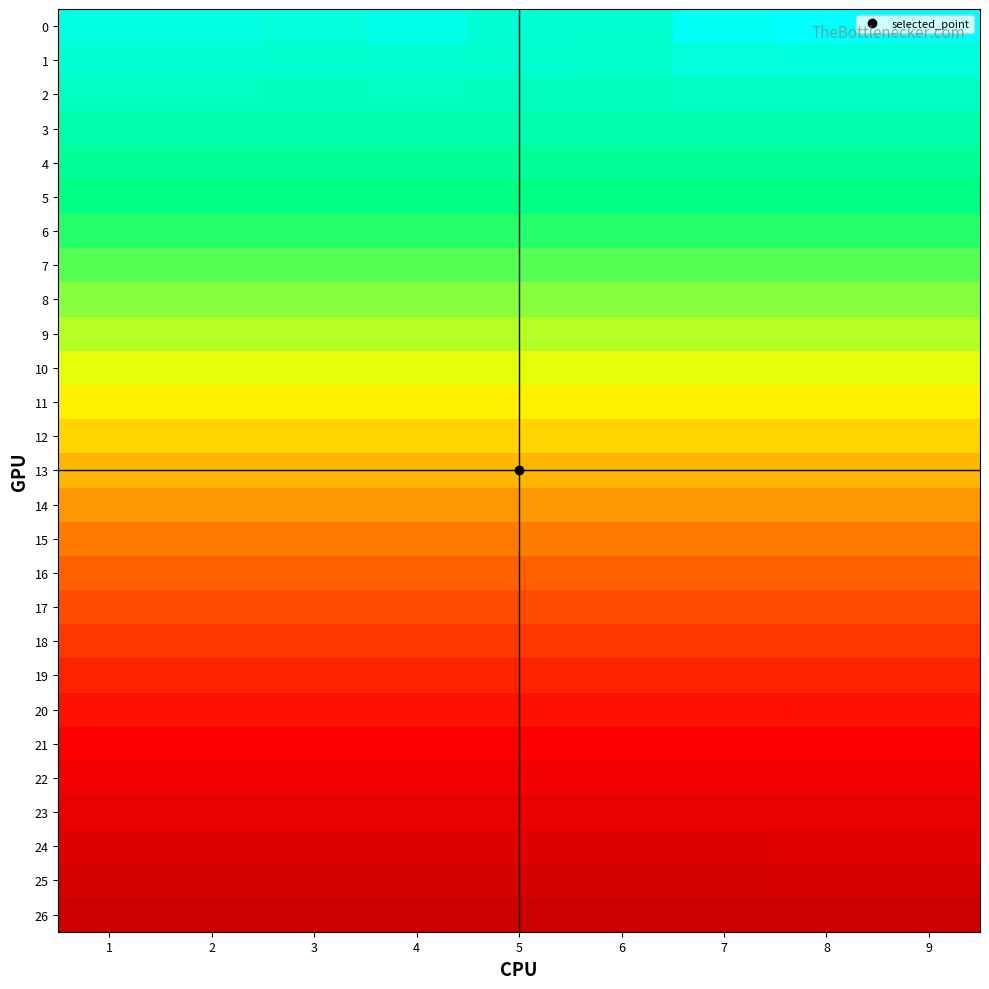

What is the spread (max minus min) of values at 7?

3.3